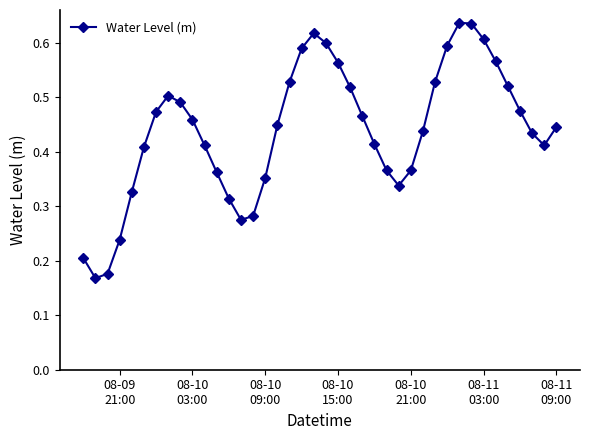

What is the sum of all values?

17.6